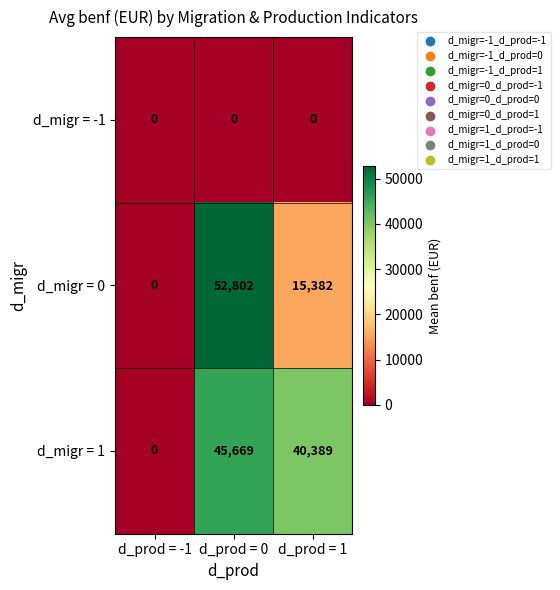

At which label does d_migr = 1 first exceed 40389?

d_prod = 0